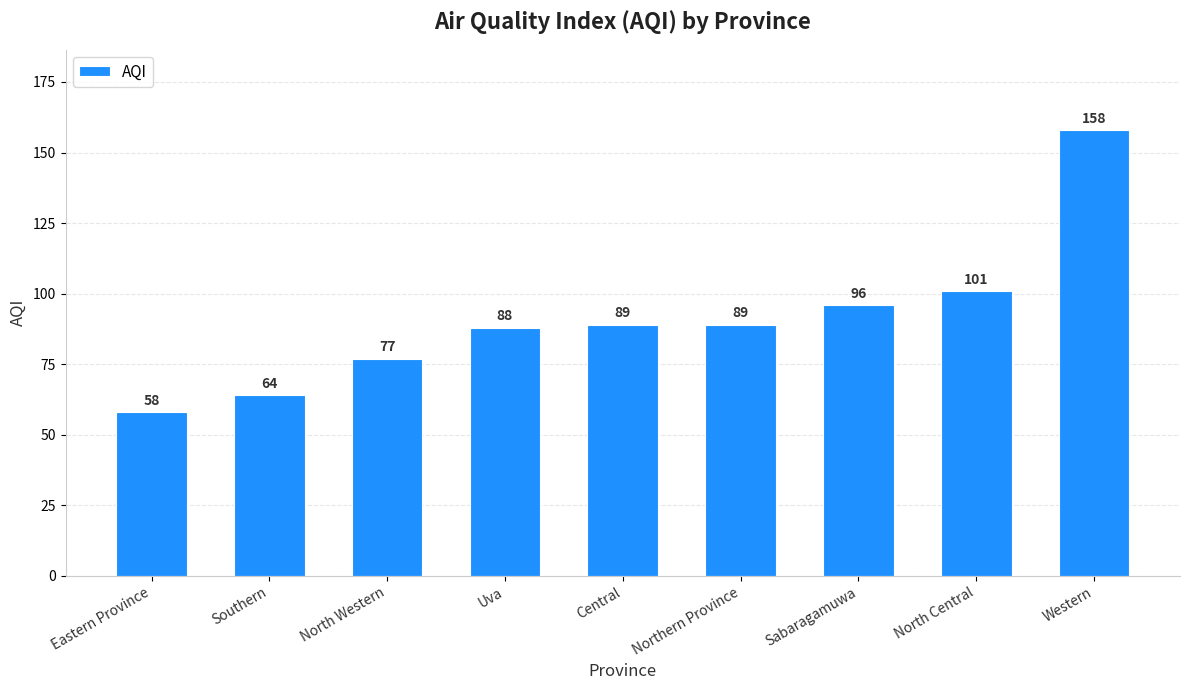

At which category does the chart reach its peak across all series?

Western